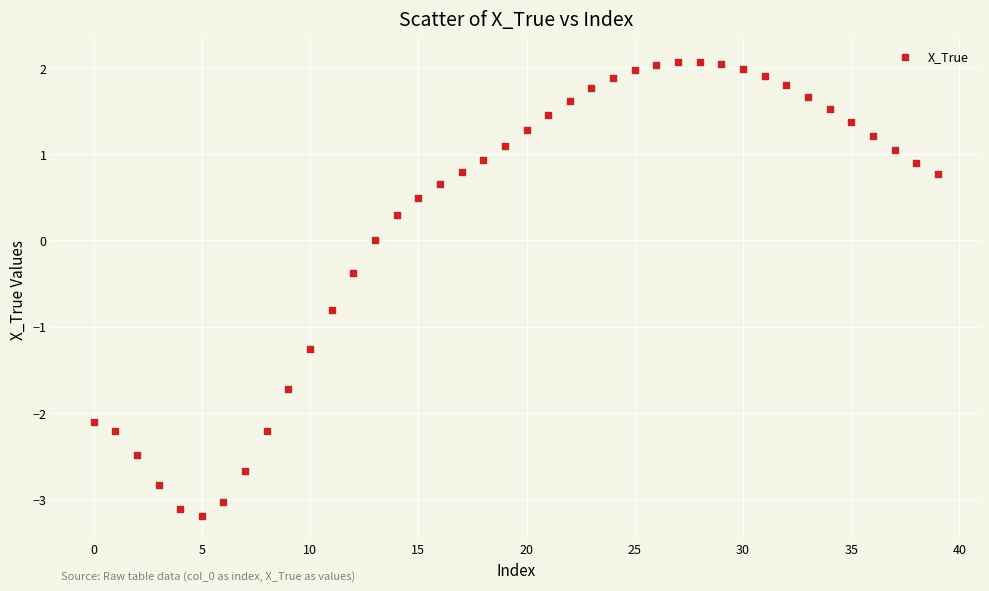

What is the range of Y values (max minus min)?

5.3